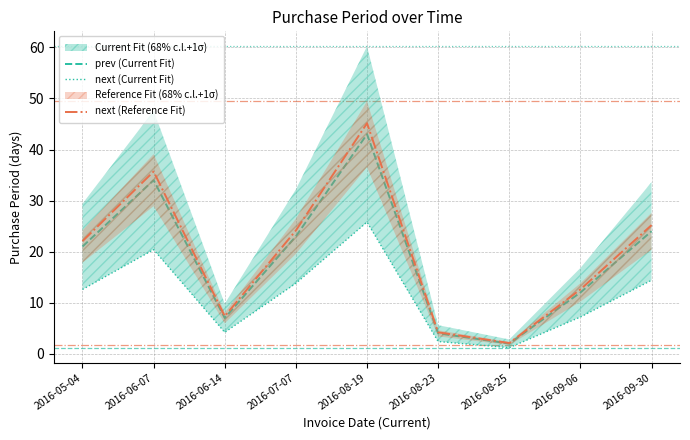

Which series has the widest spread of values?

next (Reference Fit)